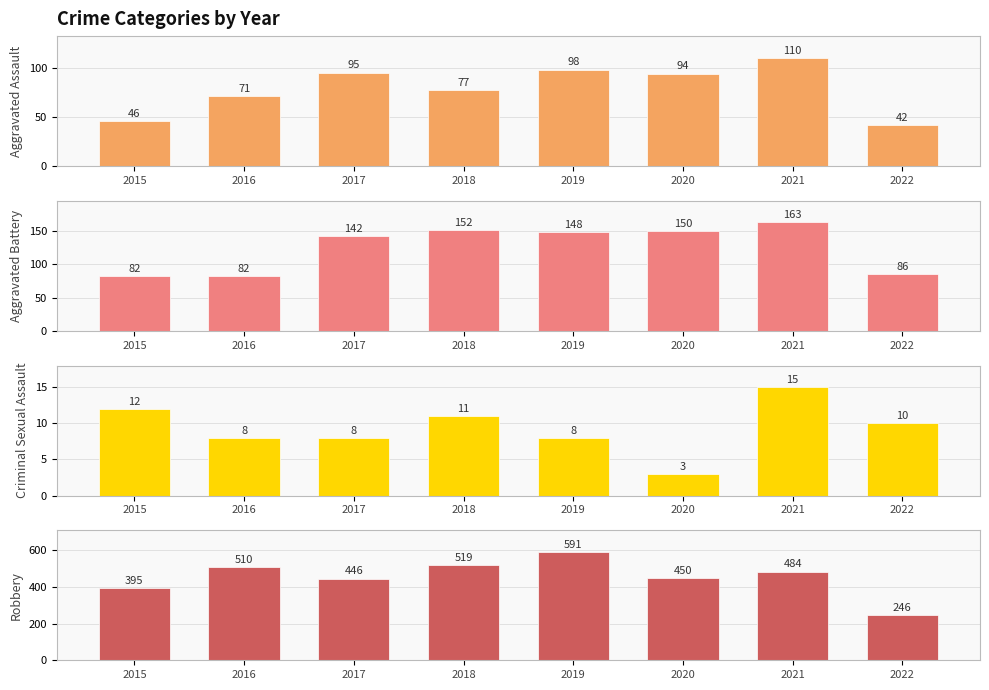

What is the spread (max minus min) of values at 2020?

447